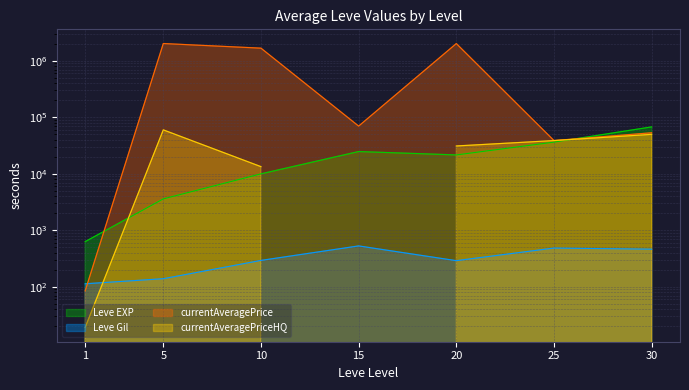

In currentAveragePrice, how many points are lower than both neighbors (excluding endpoints)?

2